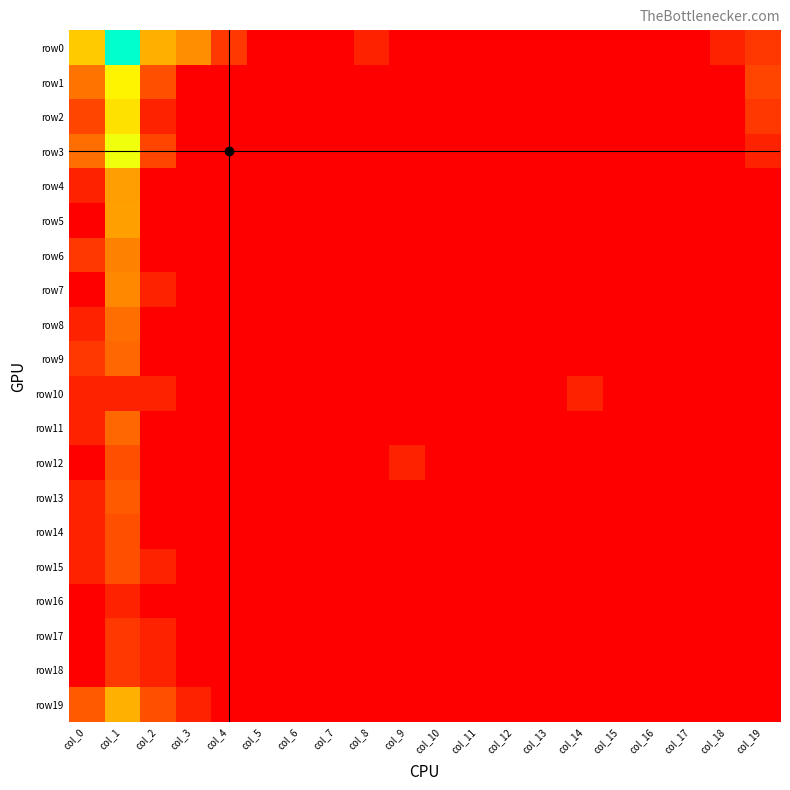

At how many categories does at least one series exceed 2?

4